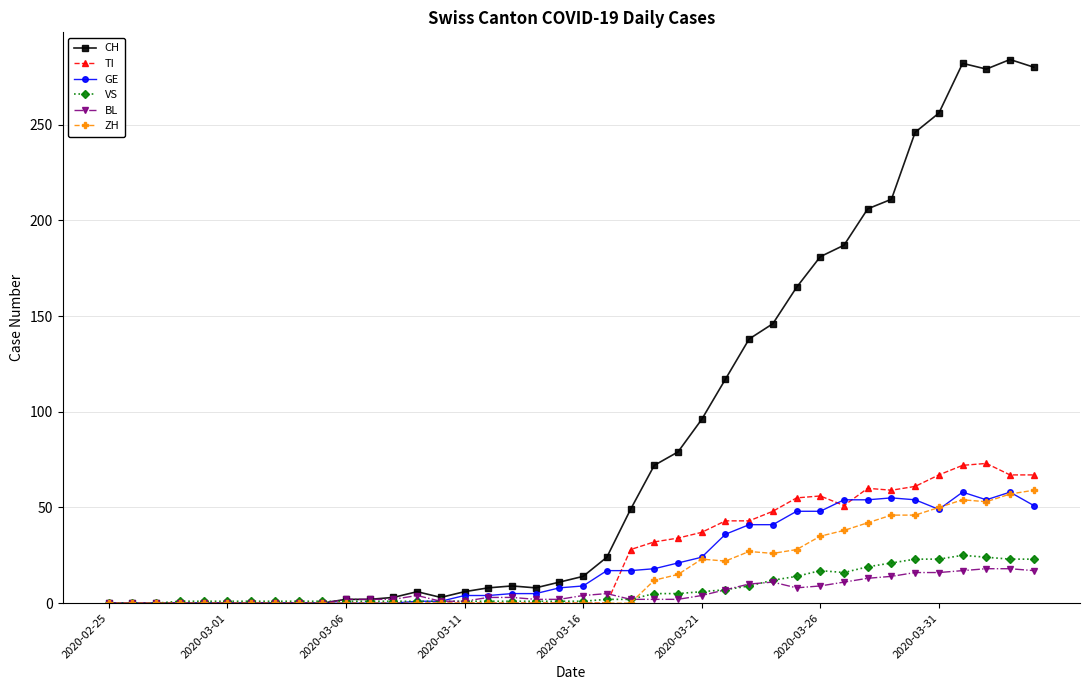

How many values in the GE series are below 9?

20